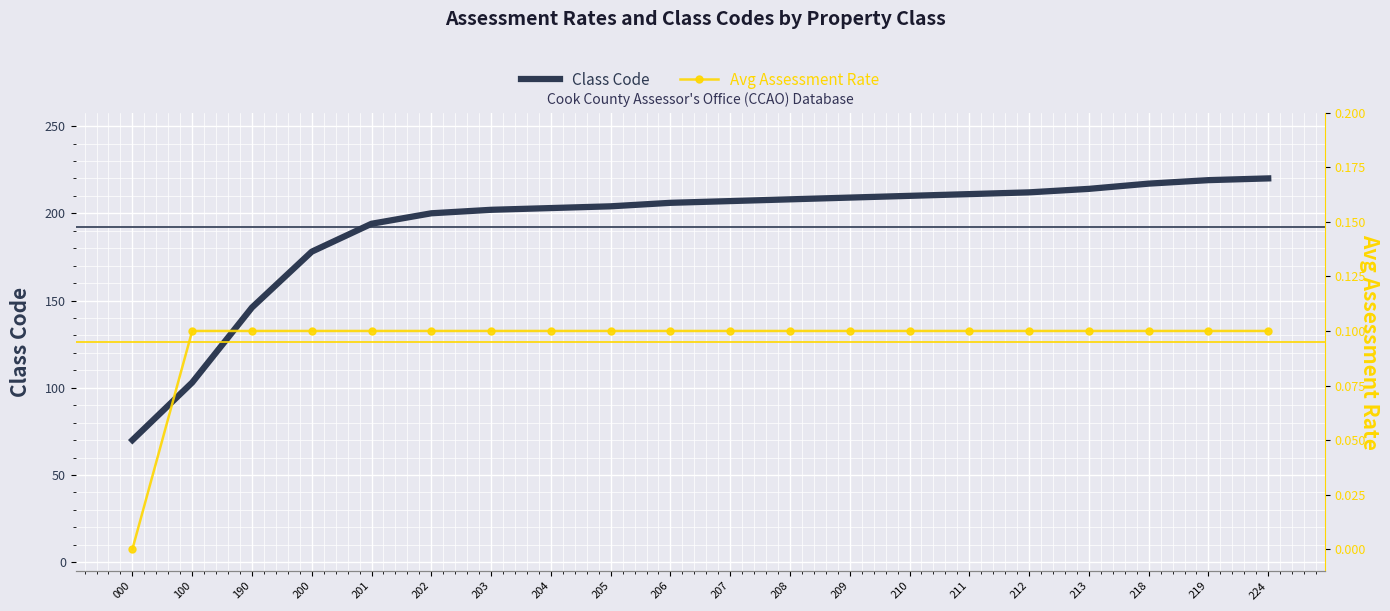

True or false: Class Code has a value of 103.0 at 100.

True